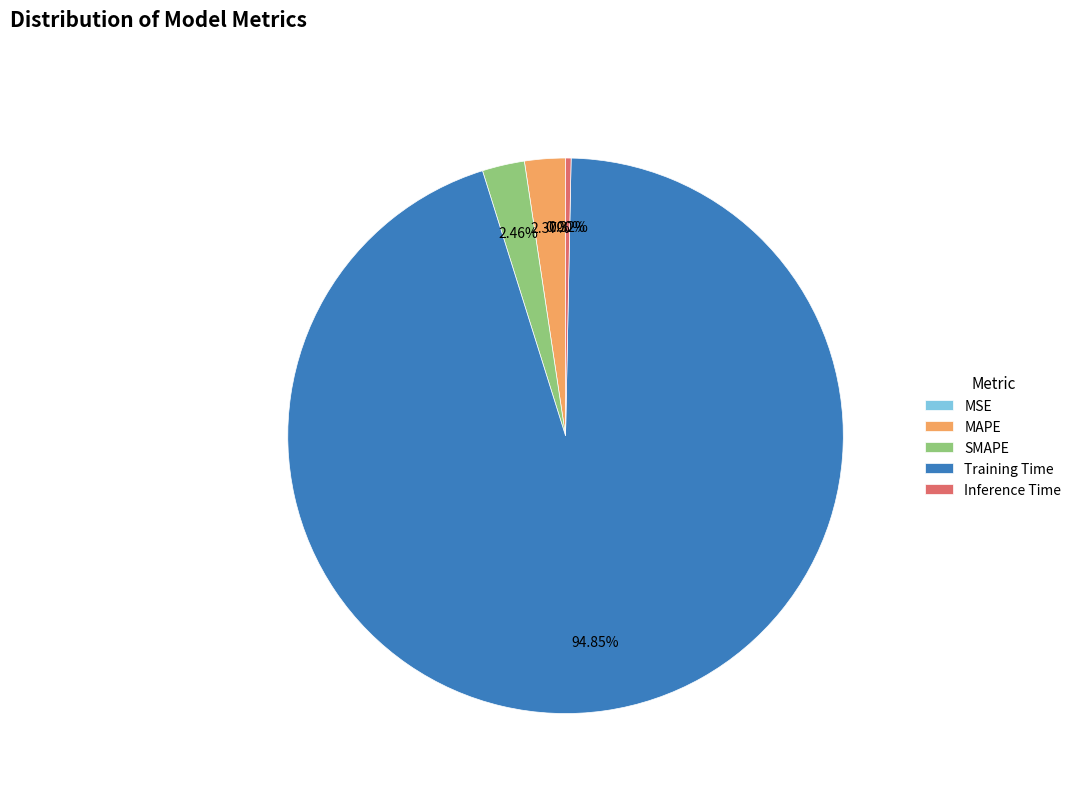

To the nearest percent, what is the difference between the MAPE and Training Time slice percentages?

92%